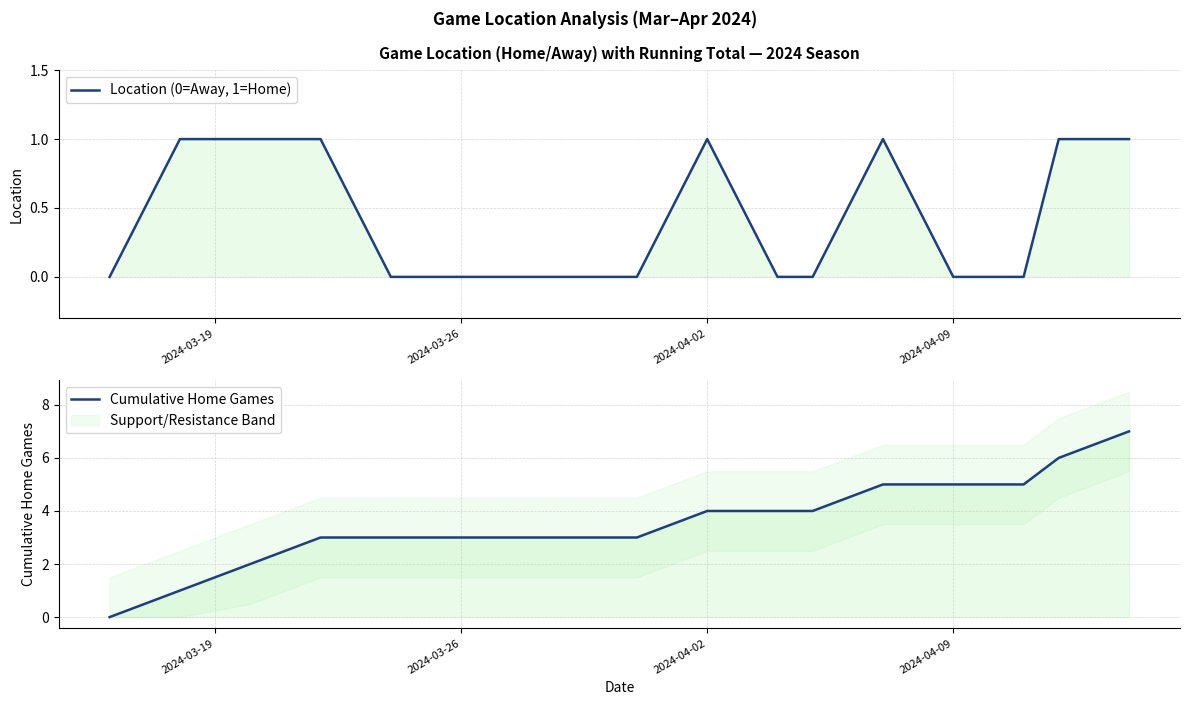

How many categories are shown in the chart?

17